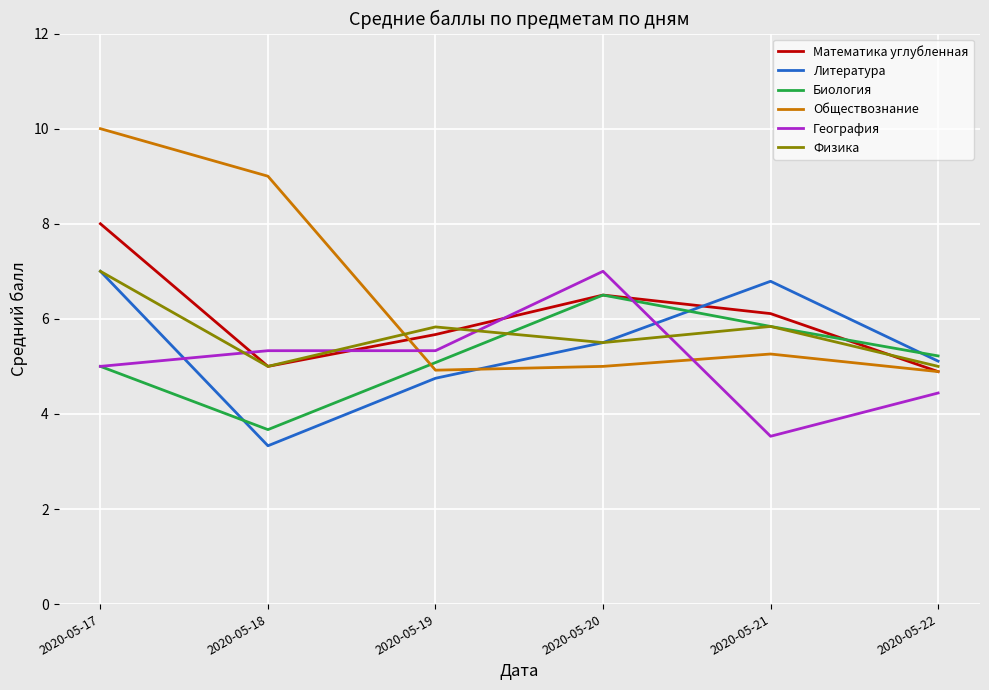

What is the average value of the География series?

5.1